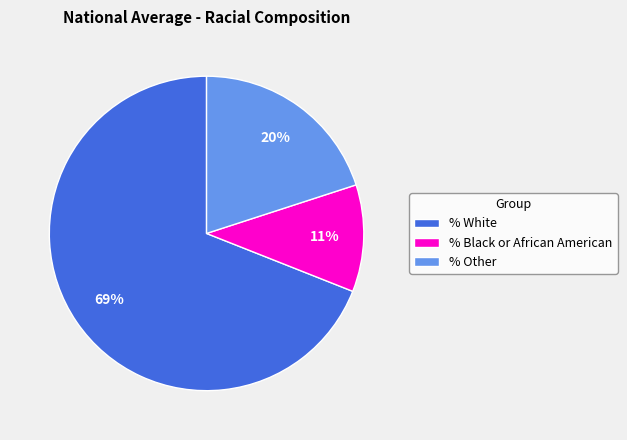

To the nearest percent, what percentage of the pie is % White?

69%